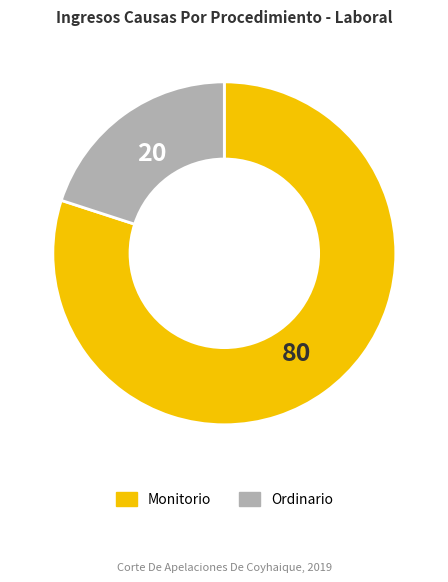

Which slice is the smallest?

Ordinario